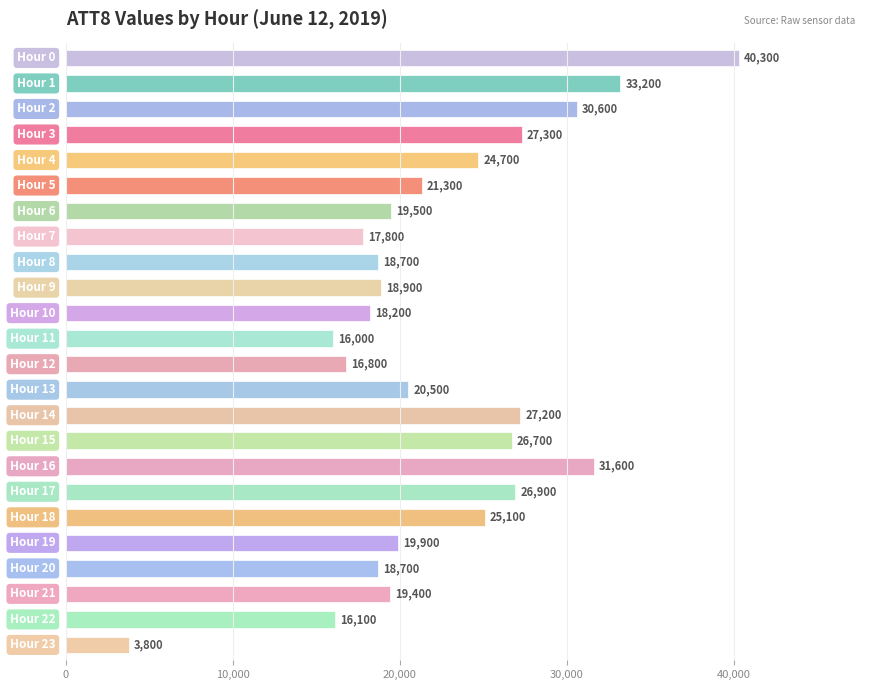

What is the value of the 12th bar from the top?

16000